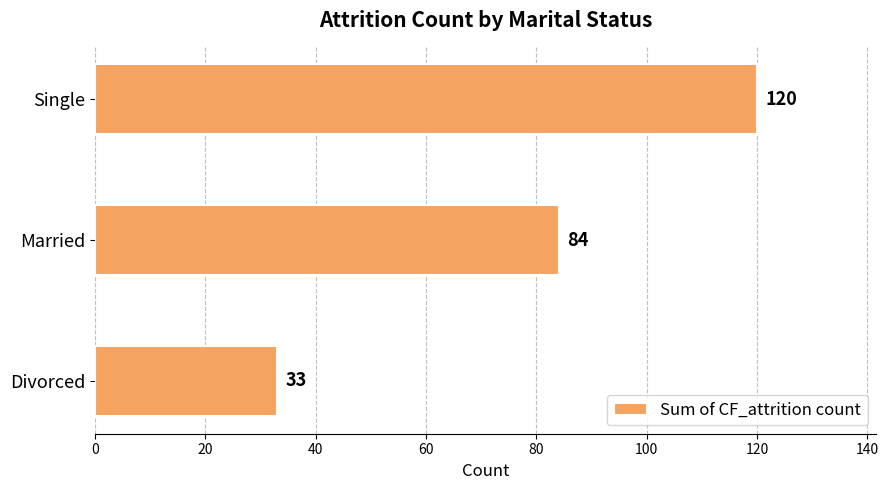

Is it true that the value at Married is 36?

False